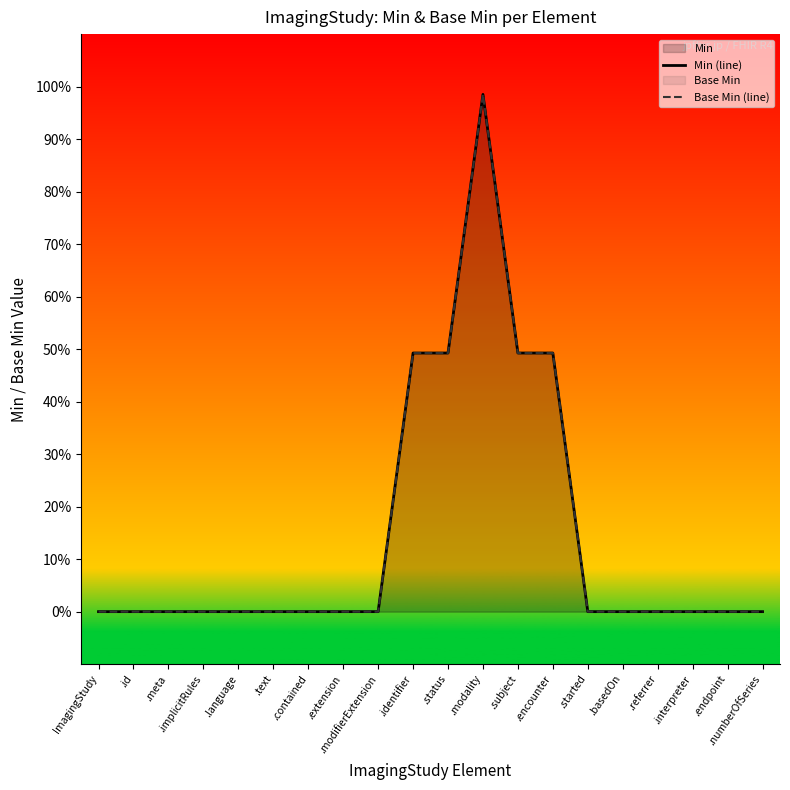

What is the sum of all Base Min (line) values?

3.0